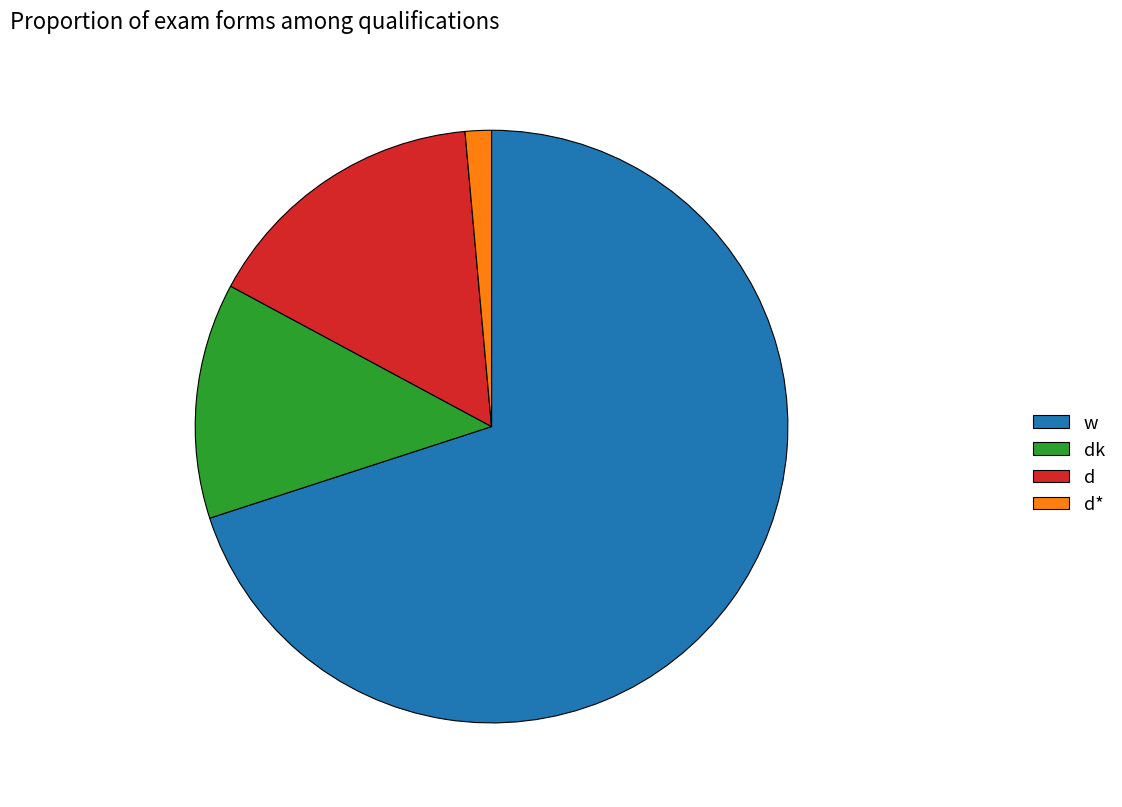

The d slice represents 29% of the pie. True or false?

False